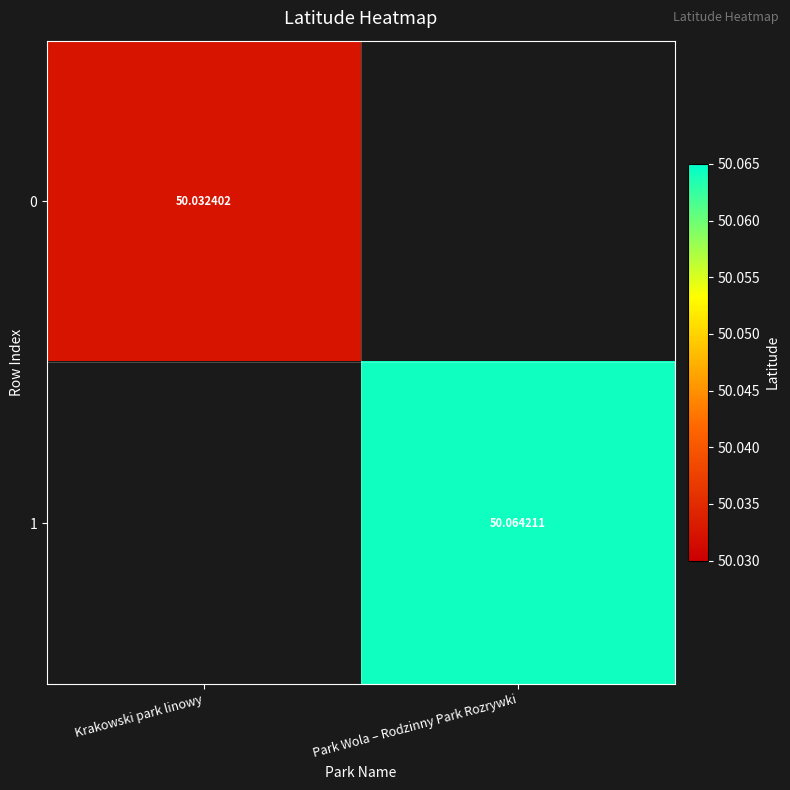

Is the value of 0 at Park Wola – Rodzinny Park Rozrywki greater than the value of 1 at Krakowski park linowy?

No